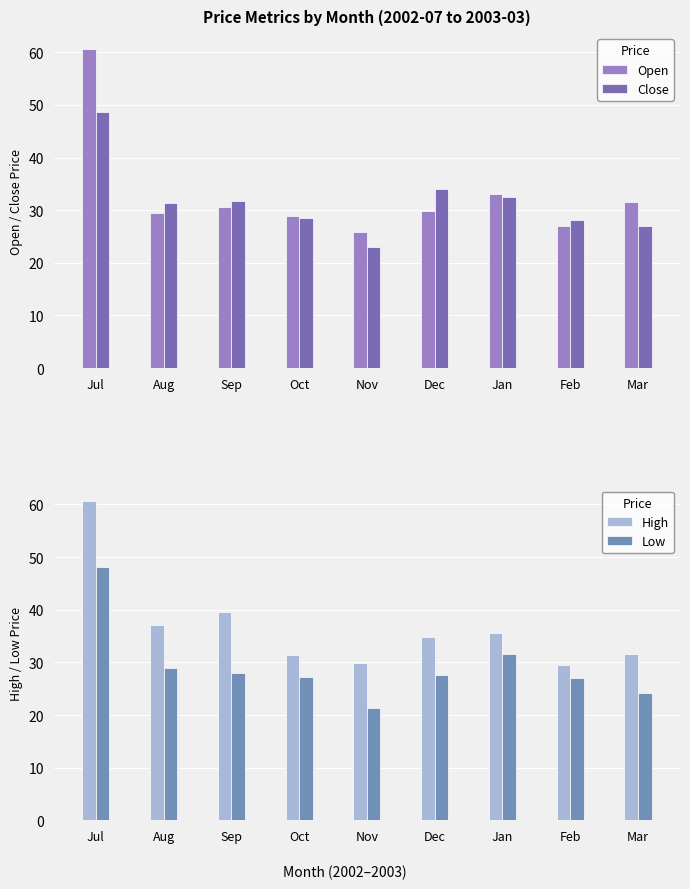

What is the difference between the maximum and minimum values in the High series?

31.1